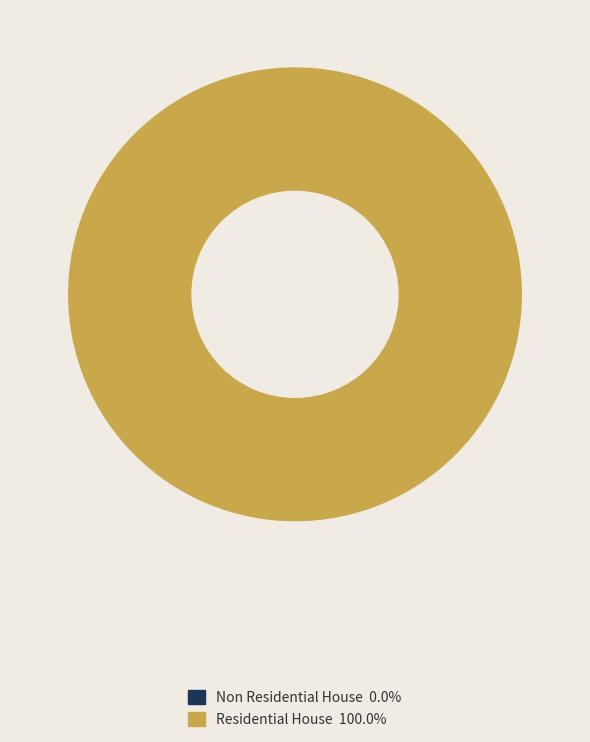

Is there any slice that represents more than half of the pie?

Yes